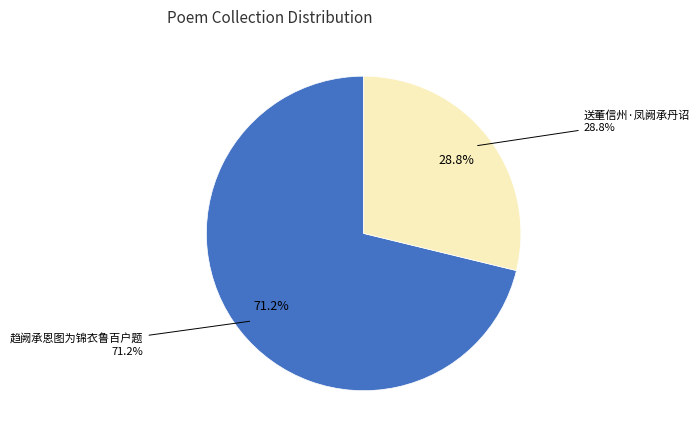

Which category accounts for the majority?

趋阙承恩图为锦衣鲁百户题